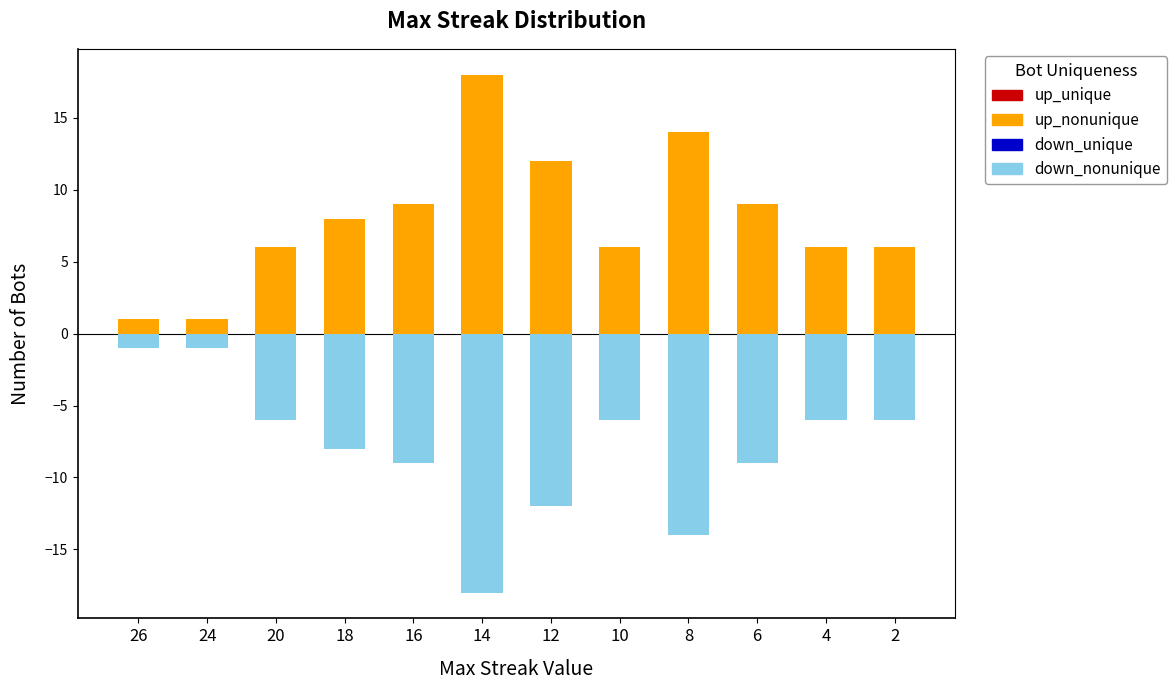

At how many categories does at least one series exceed 0?

12